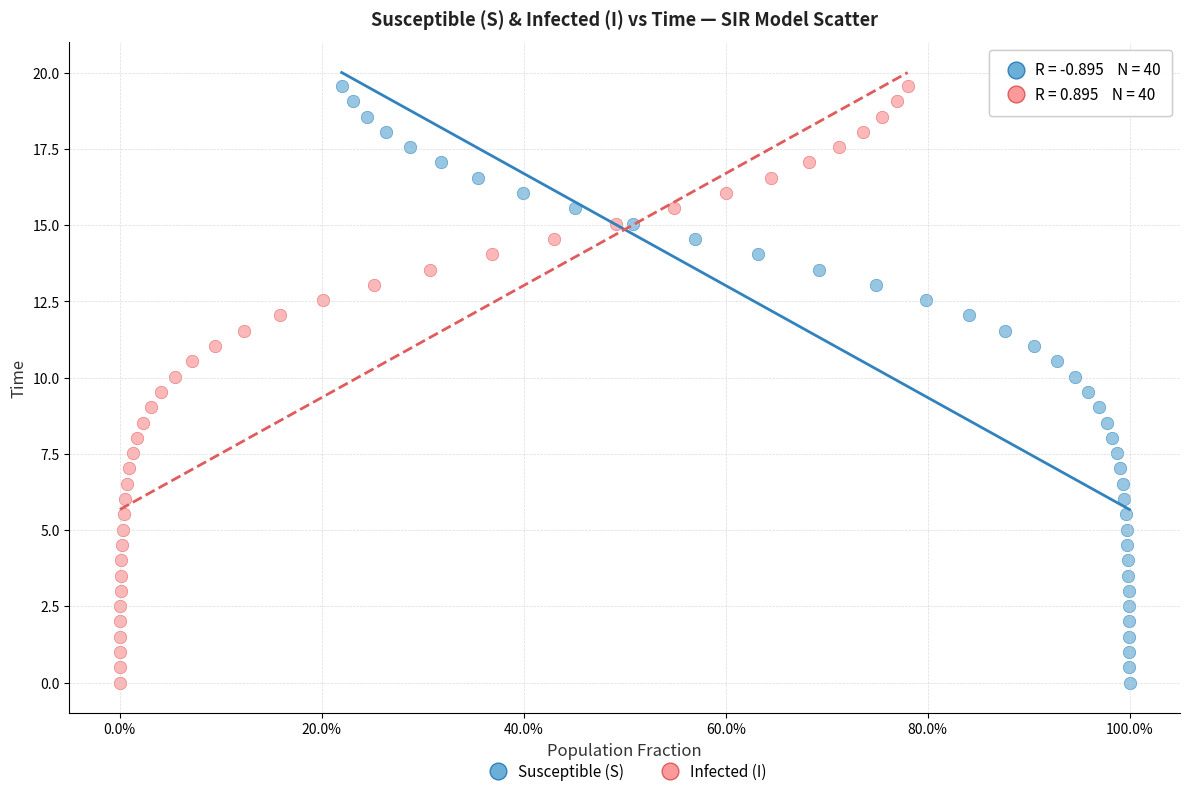

What are all the series names shown in the legend?

Susceptible (S), Infected (I)